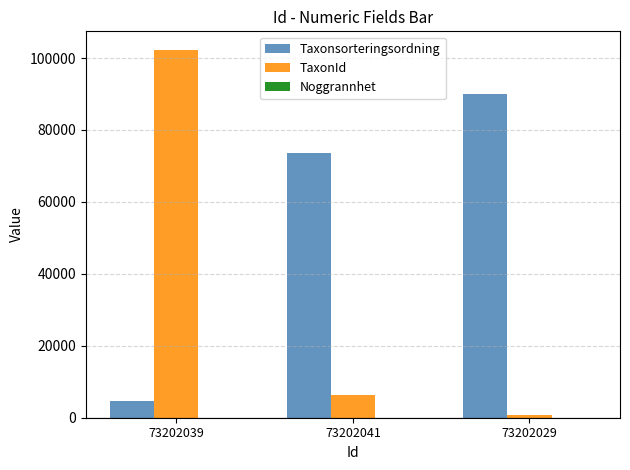

How many distinct data groups are displayed?

3